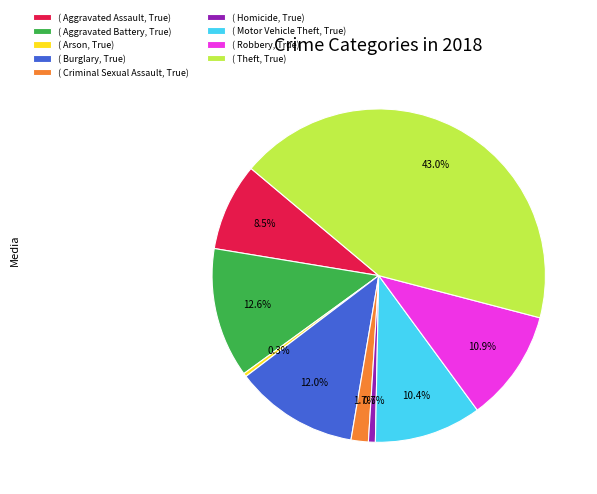

Which has a higher value, ( Theft, True) or ( Criminal Sexual Assault, True)?

( Theft, True)